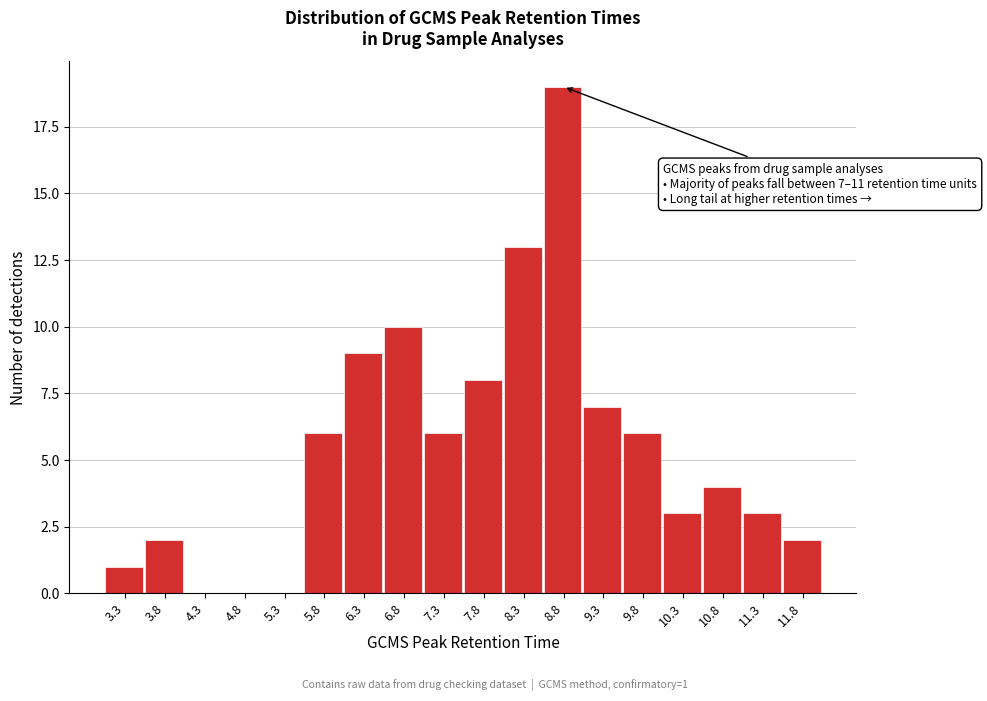

Reading right to left, transcribe all the data shown in this chart.

11.8=2	11.3=3	10.8=4	10.3=3	9.8=6	9.3=7	8.8=19	8.3=13	7.8=8	7.3=6	6.8=10	6.3=9	5.8=6	5.3=0	4.8=0	4.3=0	3.8=2	3.3=1